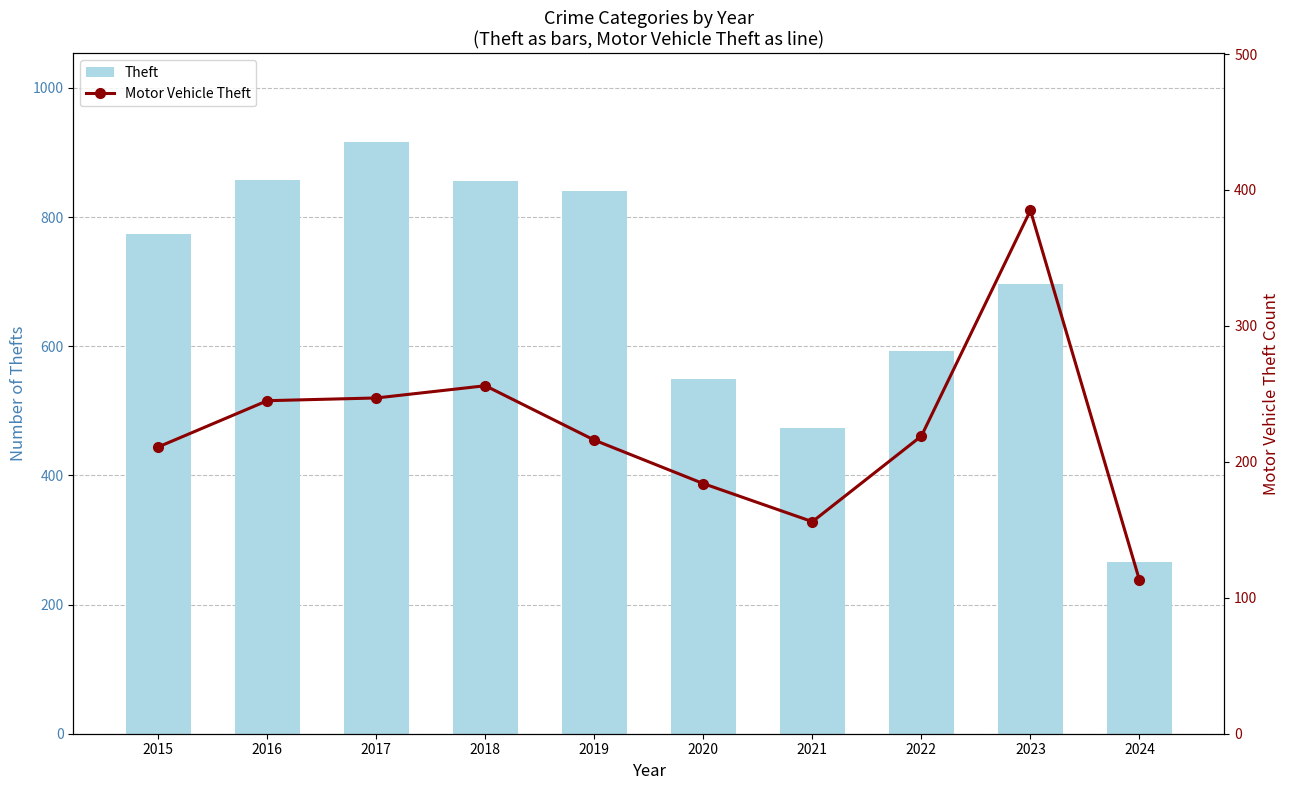

At 2023, list the series in order from largest to smallest.

Theft, Motor Vehicle Theft